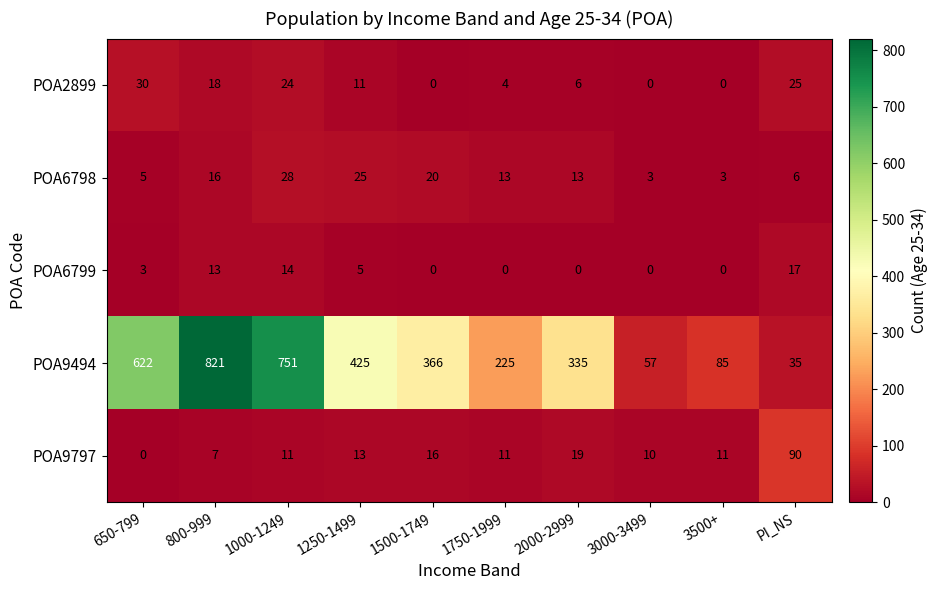

Rank the series at 1250-1499 from lowest to highest value.

POA6799, POA2899, POA9797, POA6798, POA9494